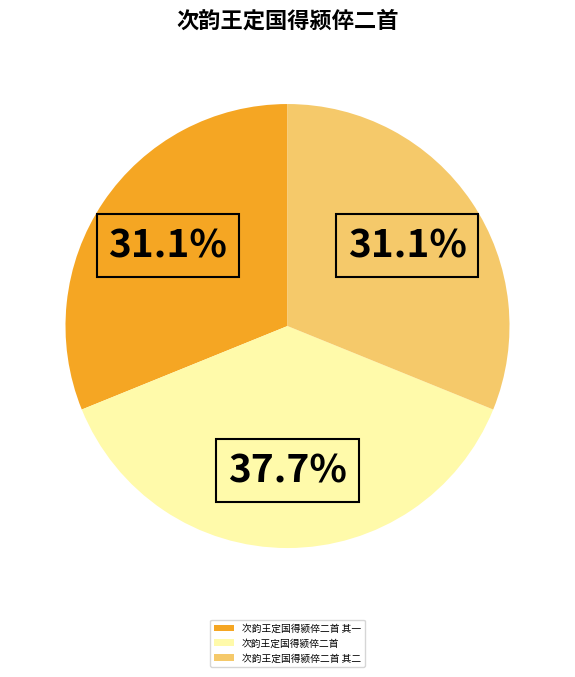

Is it true that 次韵王定国得颍倅二首 其一 is 31% of the pie?

True